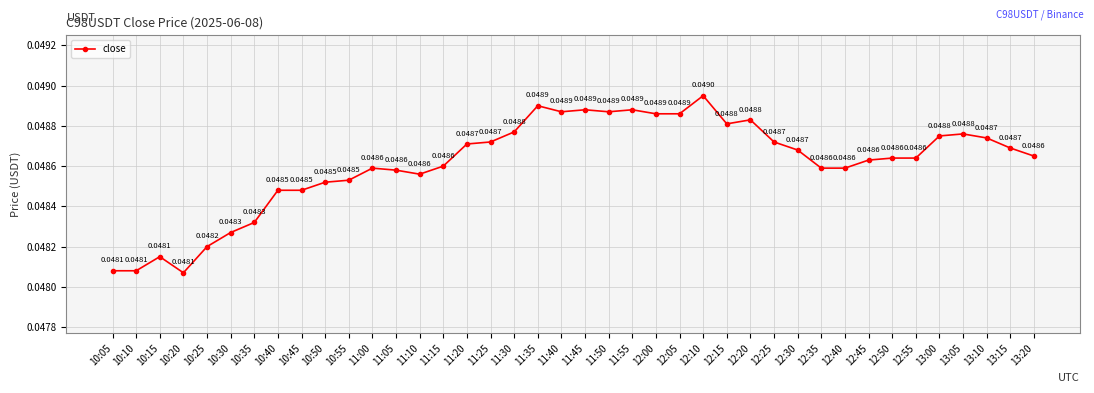

What position from the right is 11:15?

26